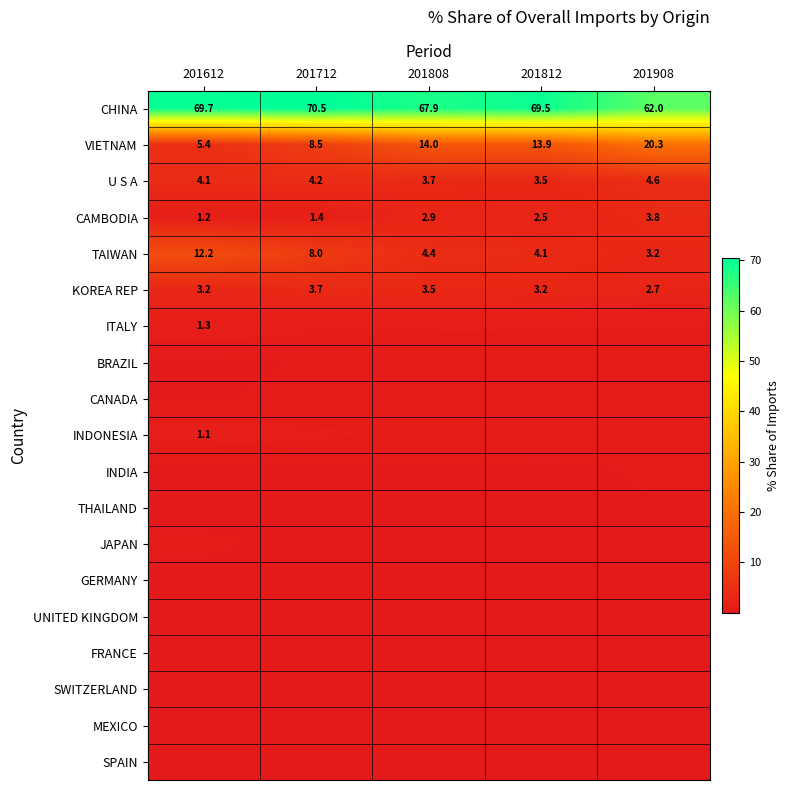

Between 201908 and 201712, which is larger?

201712